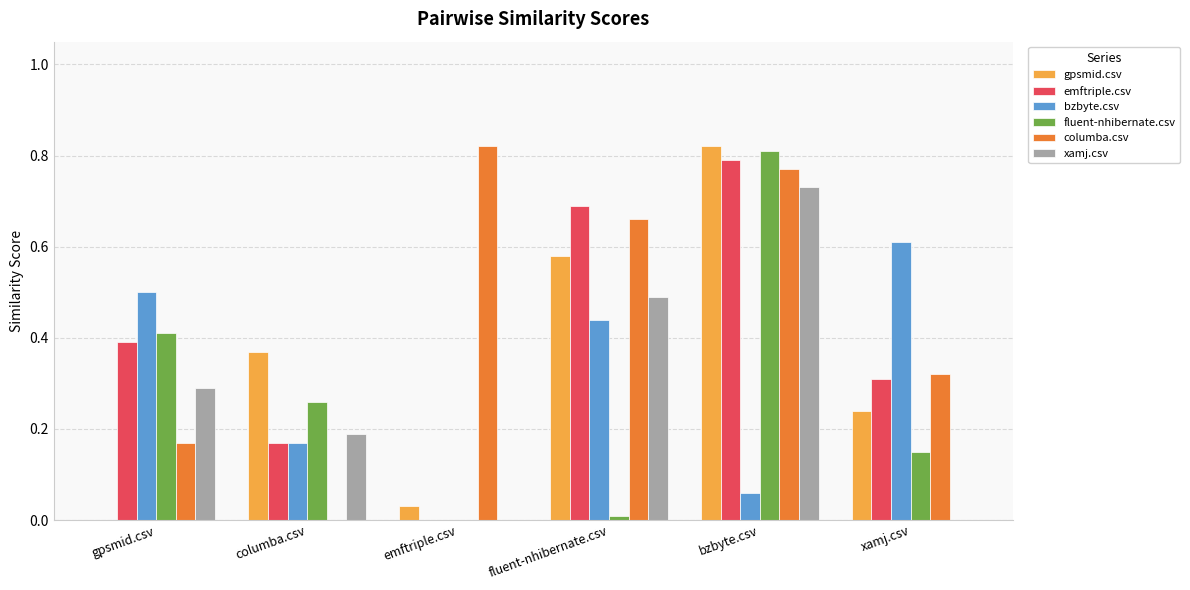

How many values in gpsmid.csv are above zero?

5